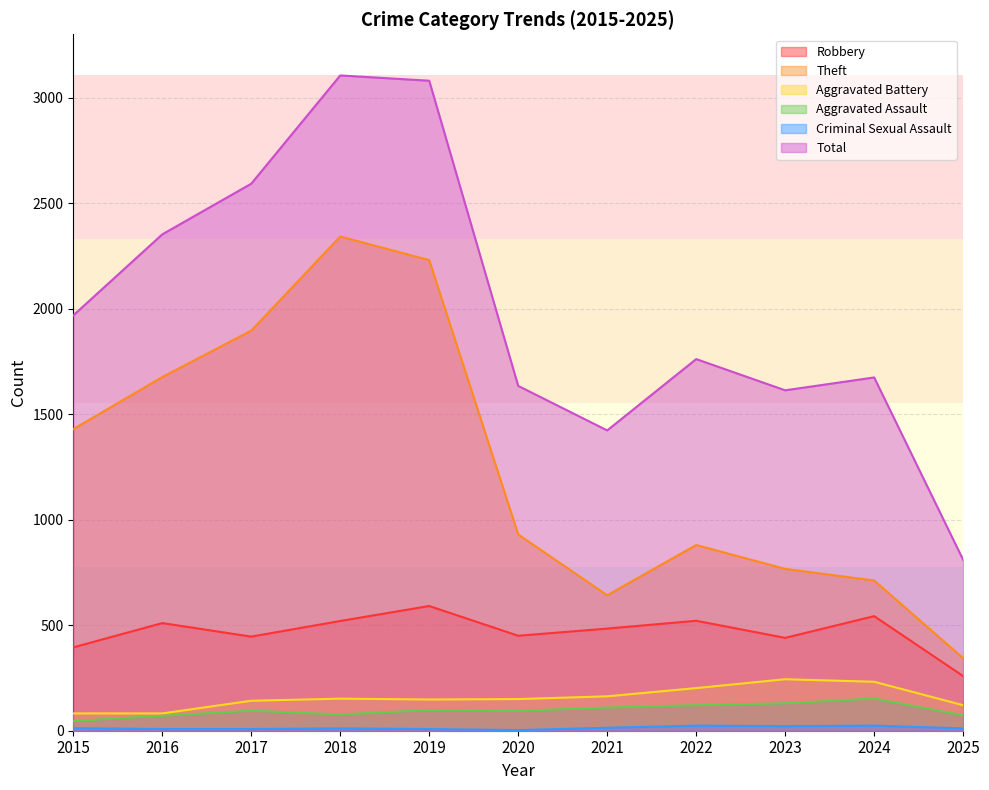

How many data points does each series have?

11